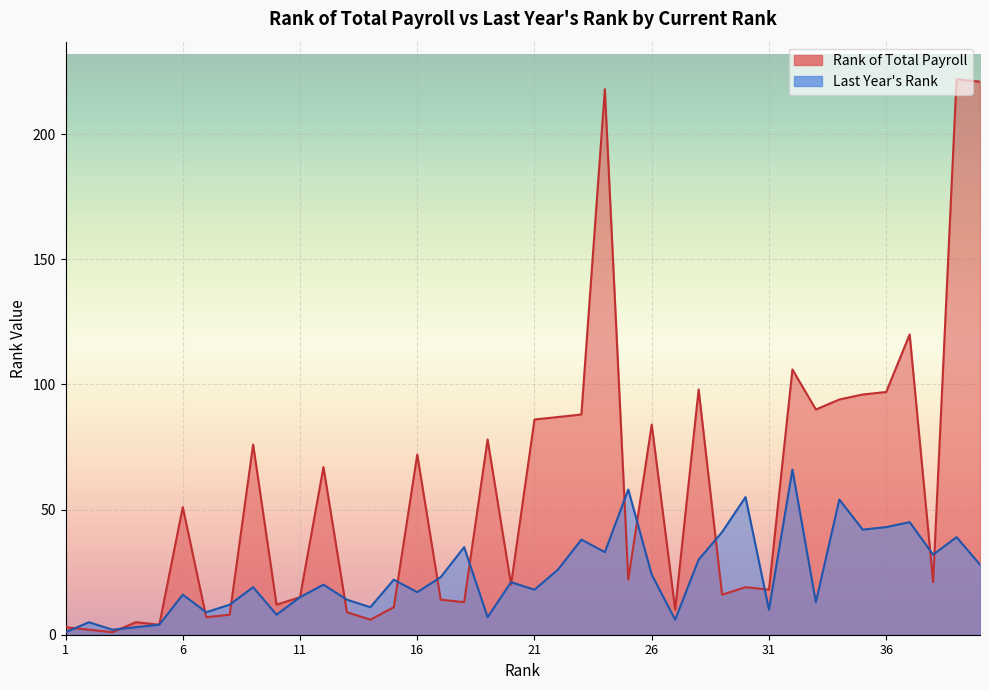

List the series in order of their peak value, highest first.

Rank of Total Payroll, Last Year's Rank